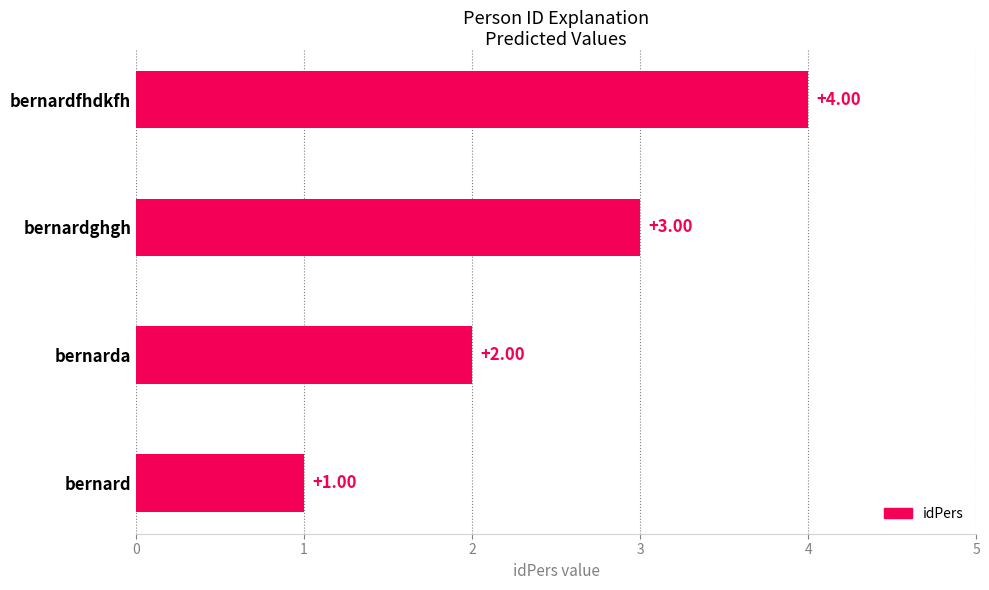

Count the number of data series in this chart.

1